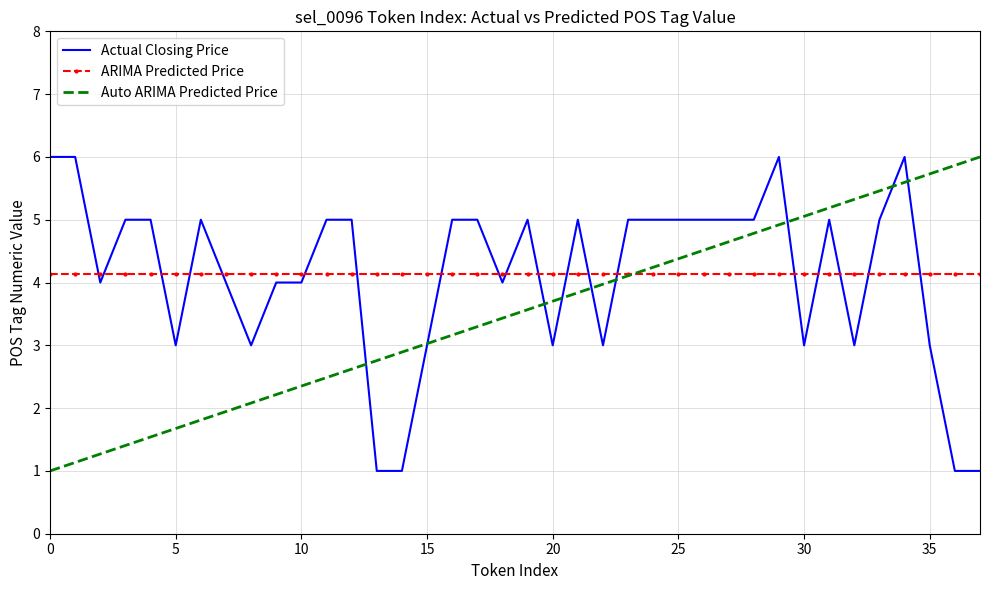

After their last crossing, which series has the higher values: ARIMA Predicted Price or Actual Closing Price?

ARIMA Predicted Price